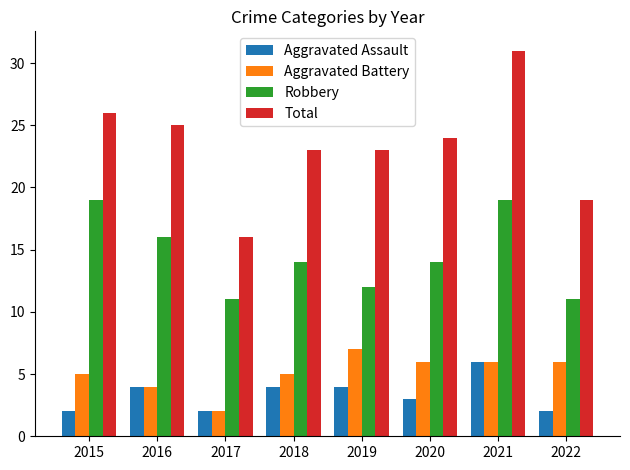

Reading right to left, transcribe all the data shown in this chart.

Aggravated Assault: 2022=2	2021=6	2020=3	2019=4	2018=4	2017=2	2016=4	2015=2
Aggravated Battery: 2022=6	2021=6	2020=6	2019=7	2018=5	2017=2	2016=4	2015=5
Robbery: 2022=11	2021=19	2020=14	2019=12	2018=14	2017=11	2016=16	2015=19
Total: 2022=19	2021=31	2020=24	2019=23	2018=23	2017=16	2016=25	2015=26